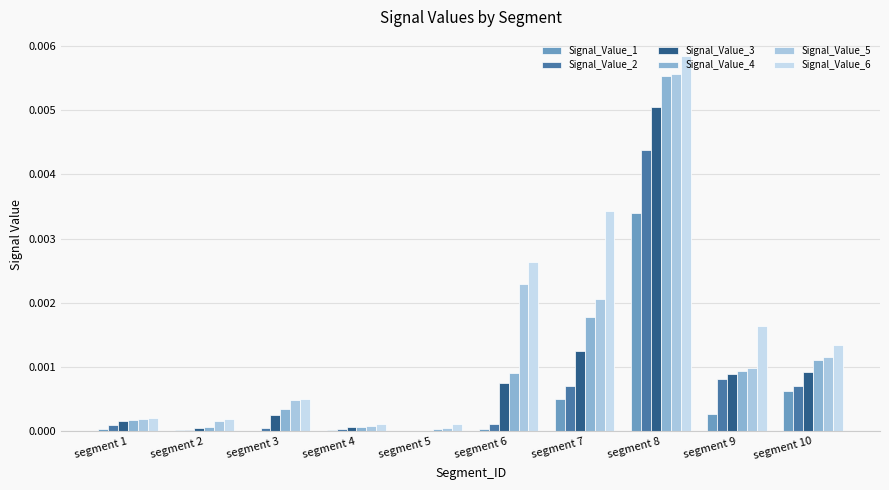

Between segment 9 and segment 6, which is larger?

segment 9